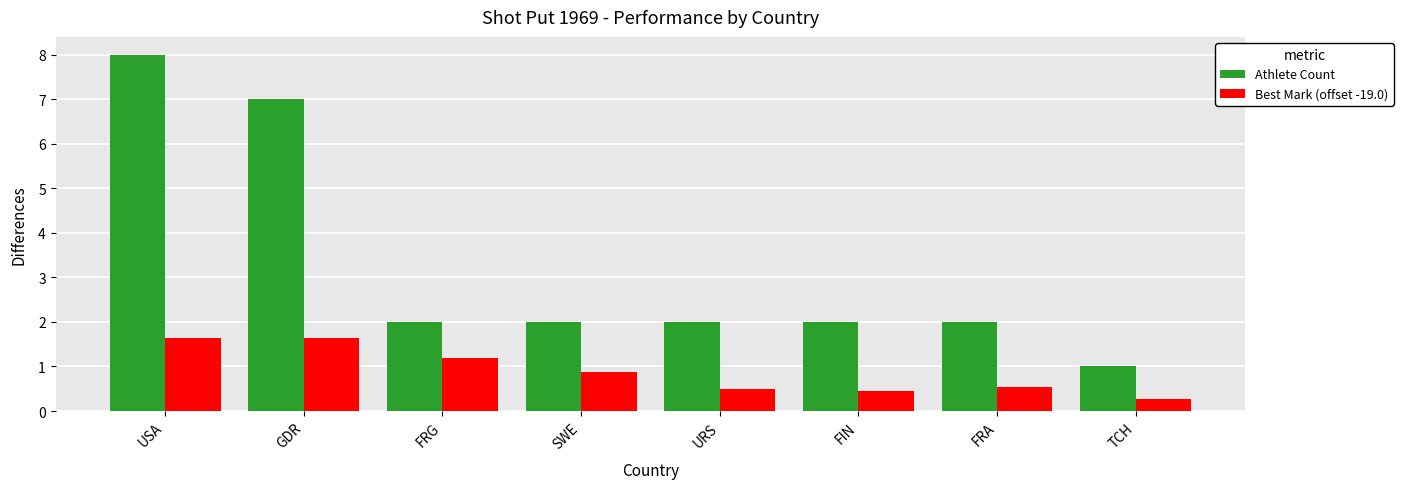

At URS, list the series in order from smallest to largest.

Best Mark (offset -19.0), Athlete Count